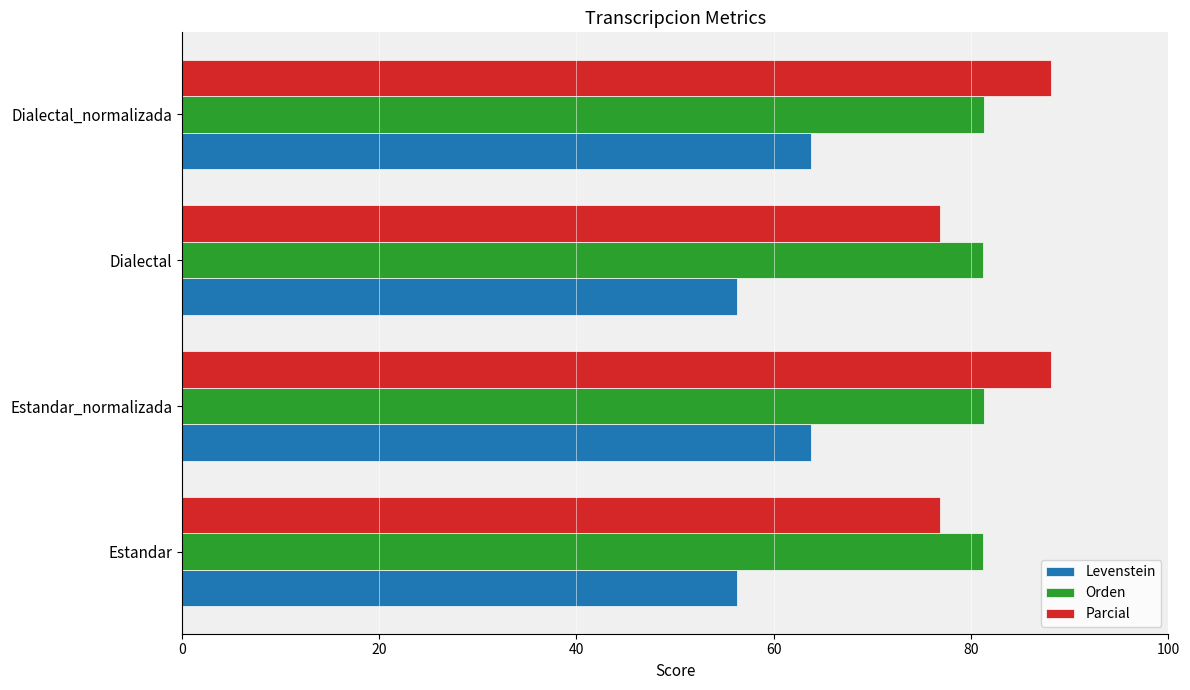

What is the maximum value for Levenstein?

63.8